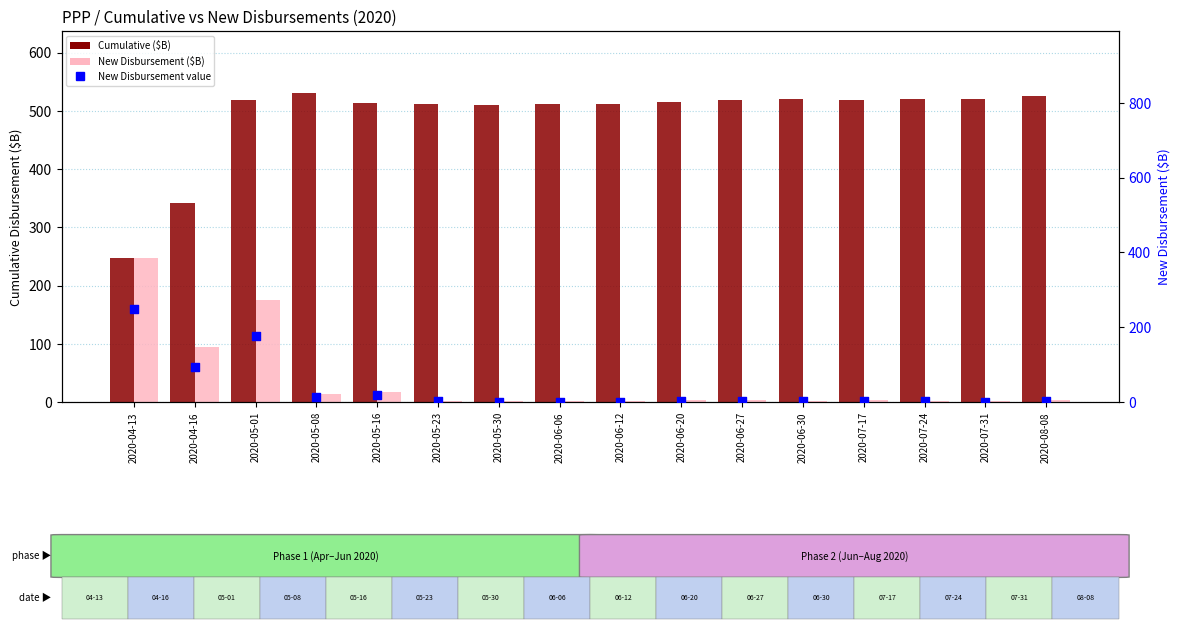

At which category is the sum across all series the highest?

2020-05-01